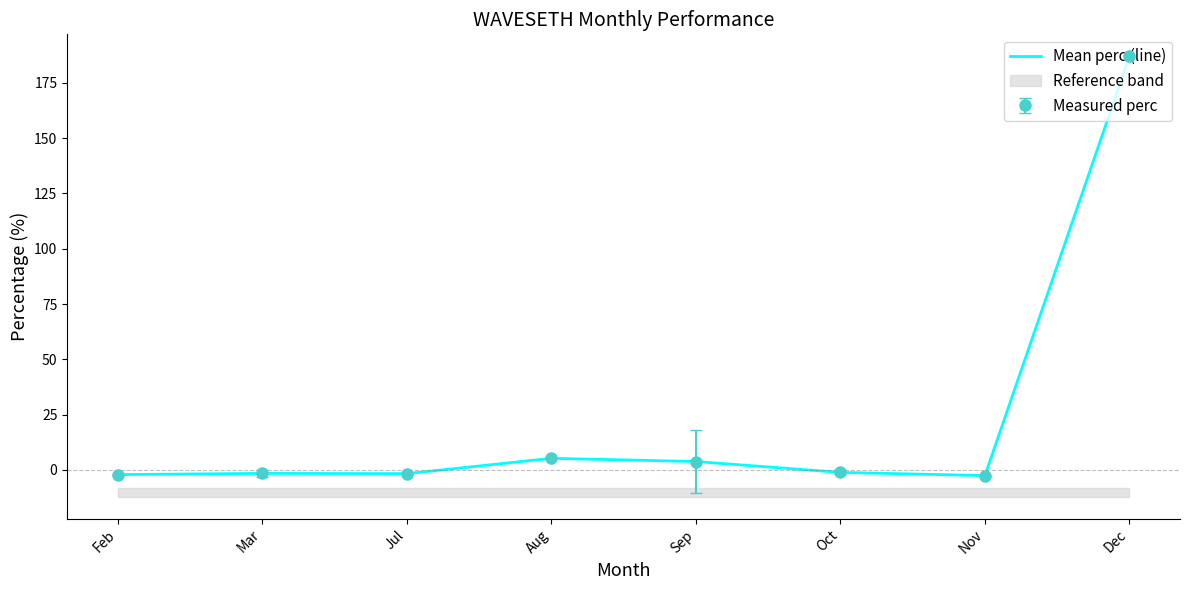

Where does the data first go above -1?

Aug